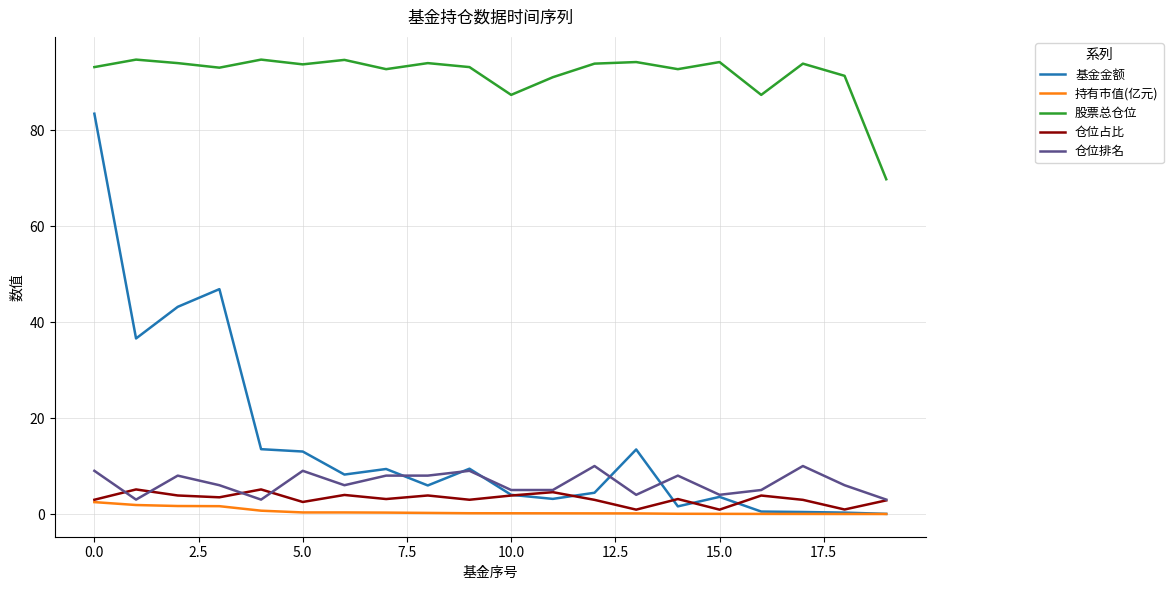

How many distinct data groups are displayed?

5